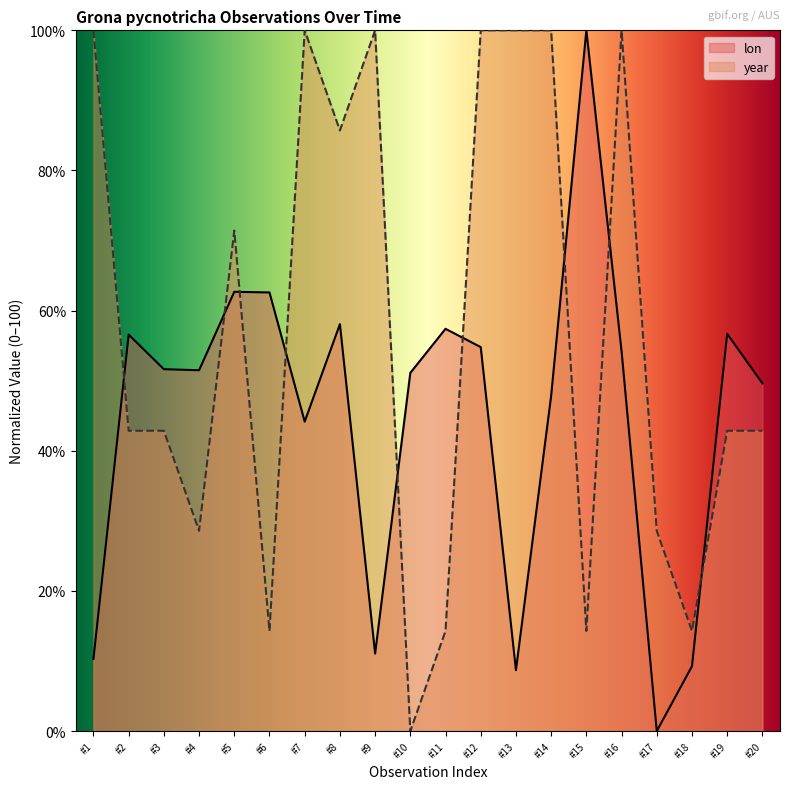

What is the difference between the lon values at #12 and #4?

3.3